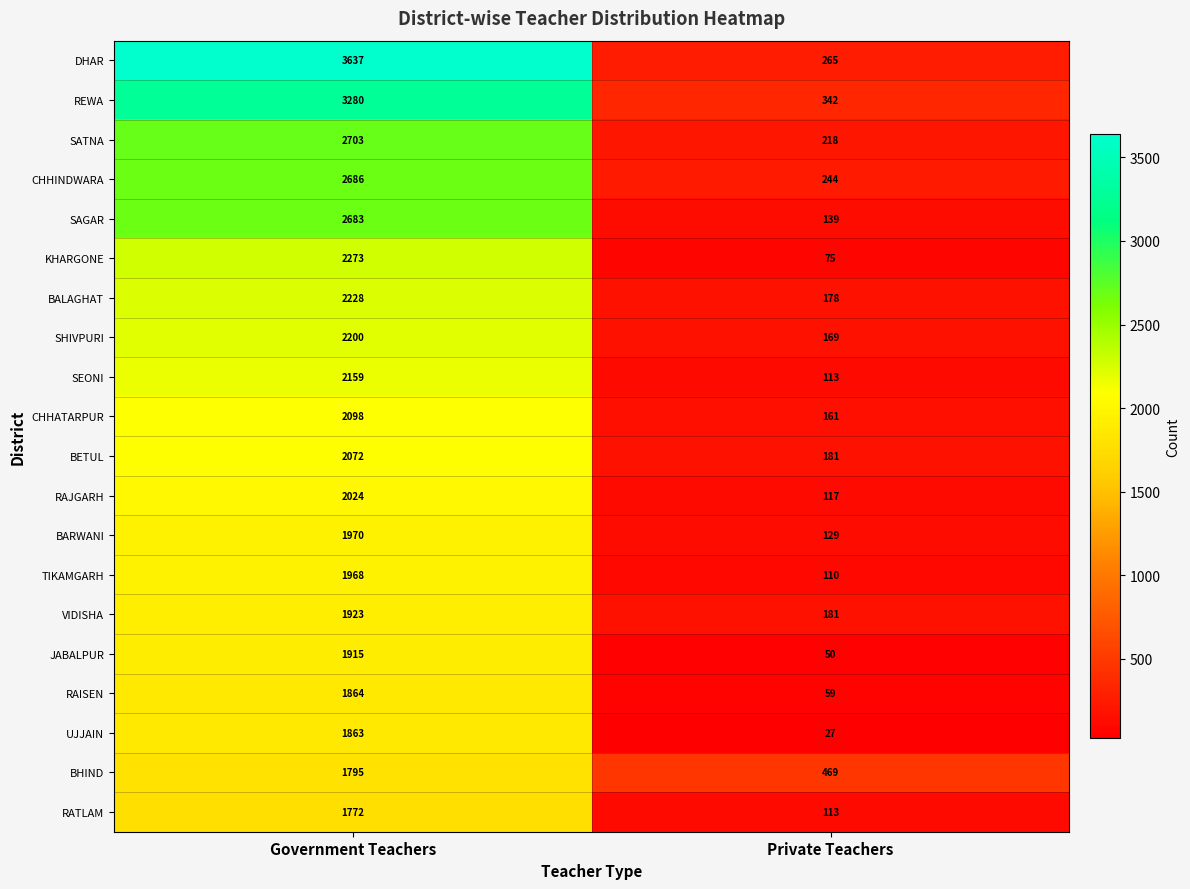

Is it true that CHHINDWARA equals 865 at Government Teachers?

False